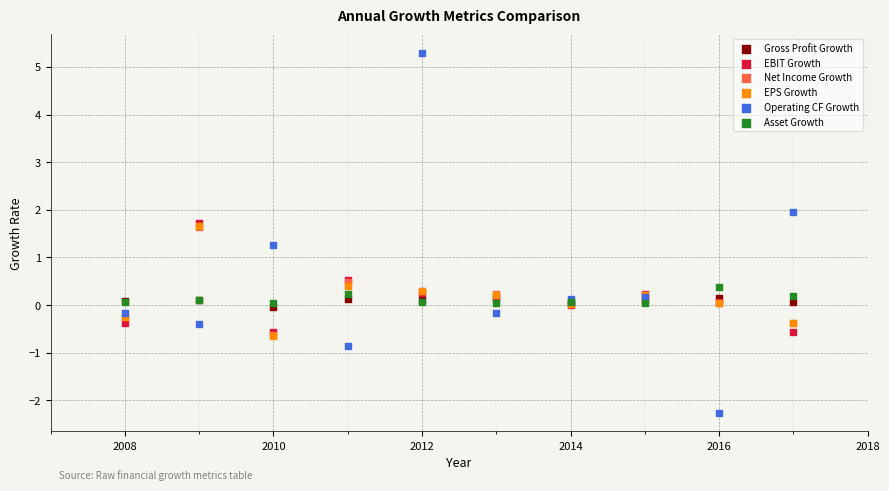

What are all the series names shown in the legend?

Gross Profit Growth, EBIT Growth, Net Income Growth, EPS Growth, Operating CF Growth, Asset Growth